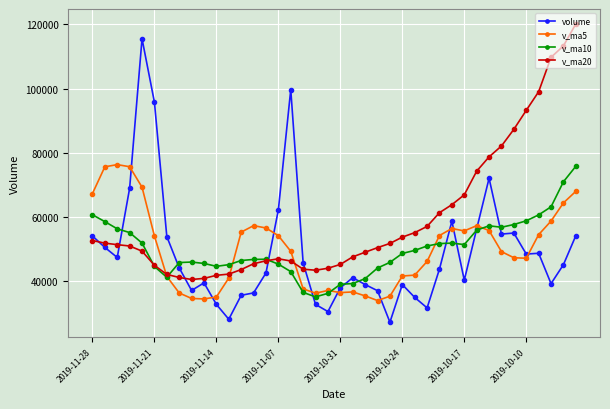

Which series has the widest spread of values?

volume